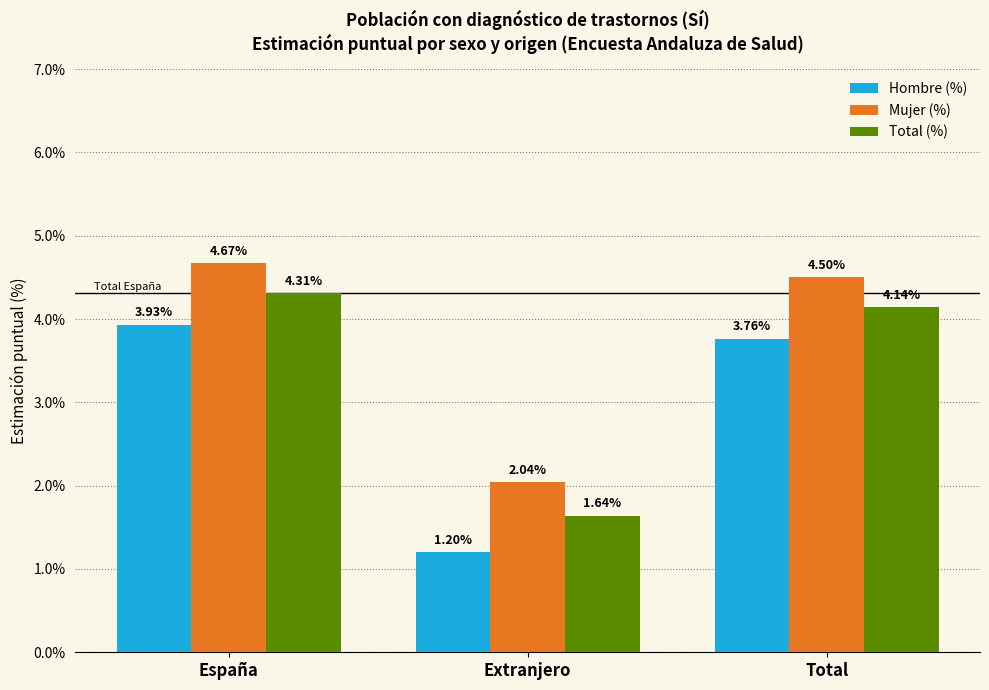

Is the value of Hombre (%) at España greater than the value of Total (%) at Extranjero?

Yes